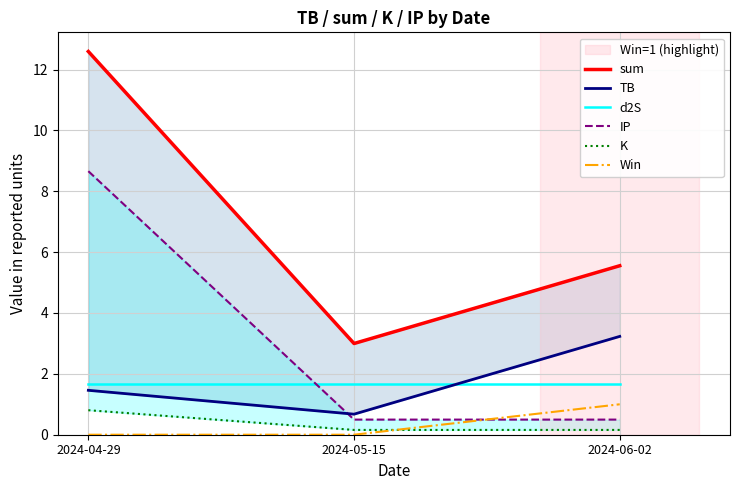

Does the chart have visible grid lines?

Yes